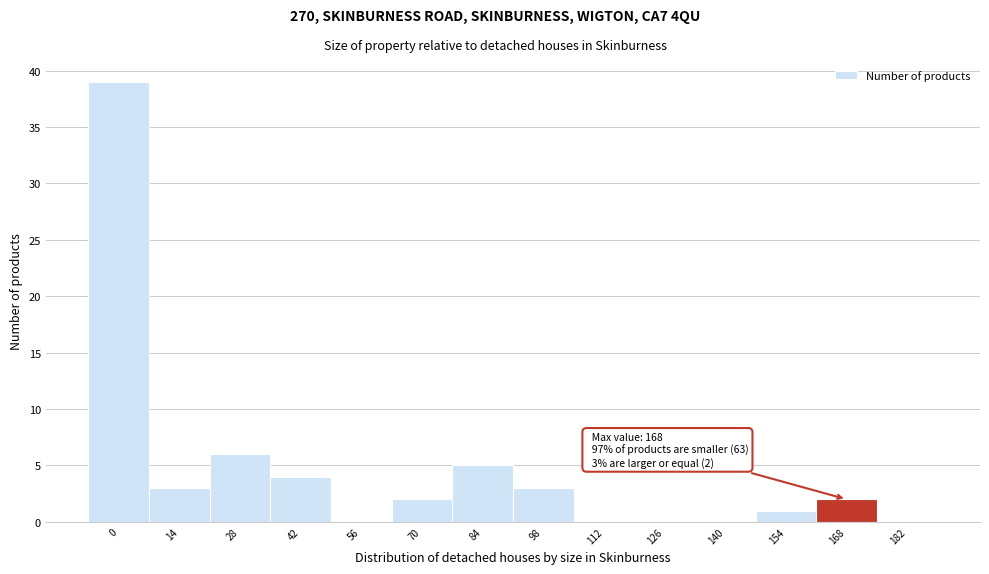

Reading left to right, what are all the values shown in this chart?

0=39	14=3	28=6	42=4	56=0	70=2	84=5	98=3	112=0	126=0	140=0	154=1	168=2	182=0